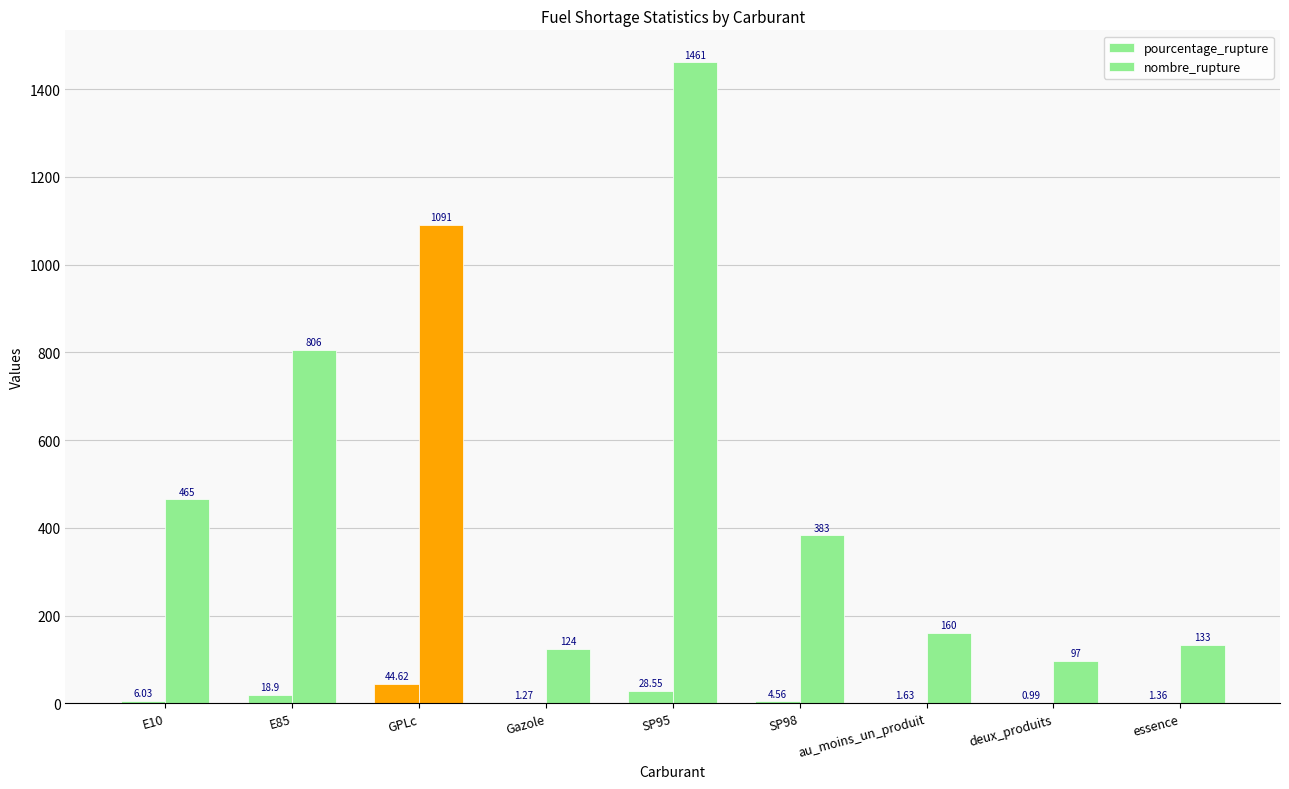

How many categories are shown in the chart?

9